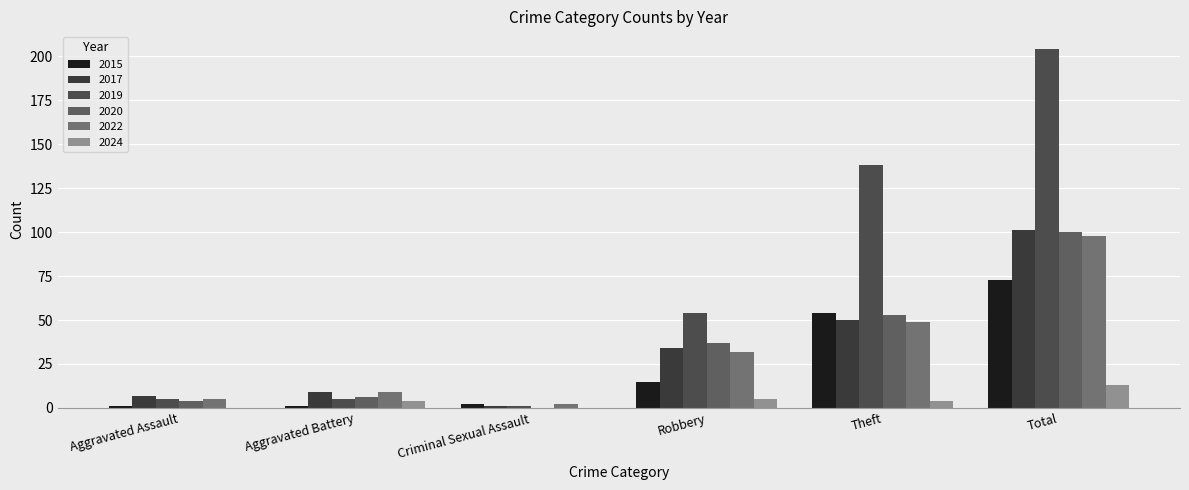

At which label does 2022 first exceed 32?

Theft